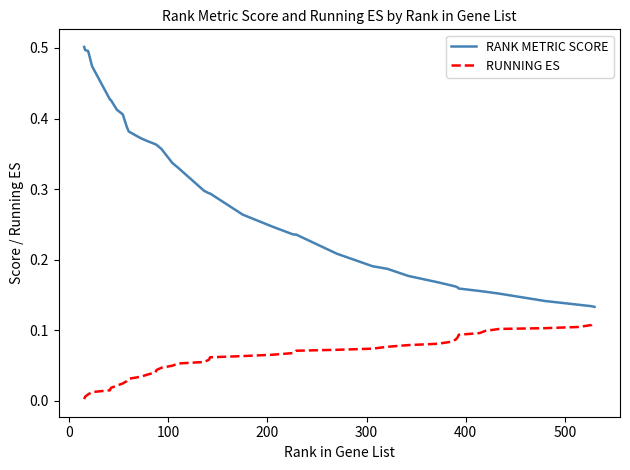

True or false: RANK METRIC SCORE and RUNNING ES cross at least once.

False